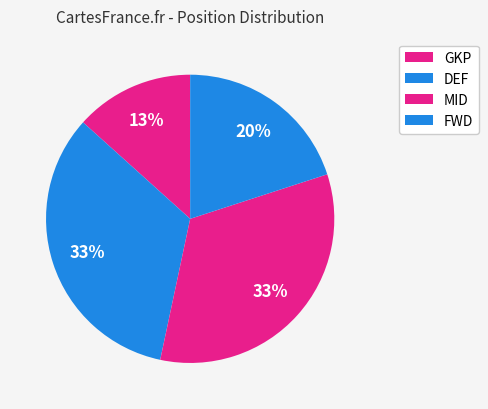

To the nearest percent, what is the combined percentage of GKP and MID?

47%